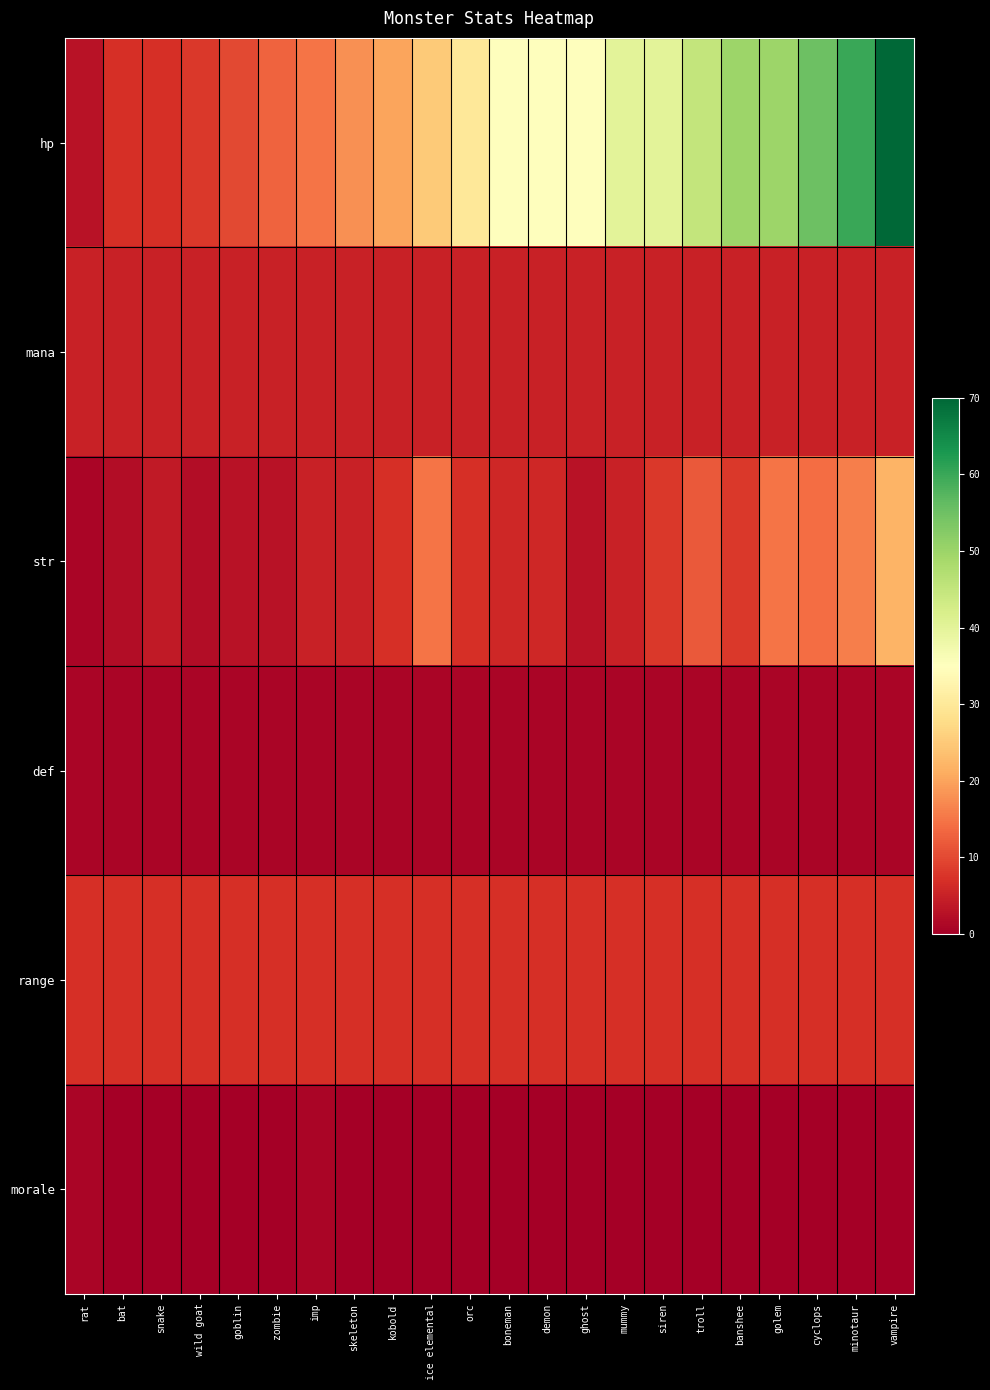

Which category has the highest value across all series?

vampire